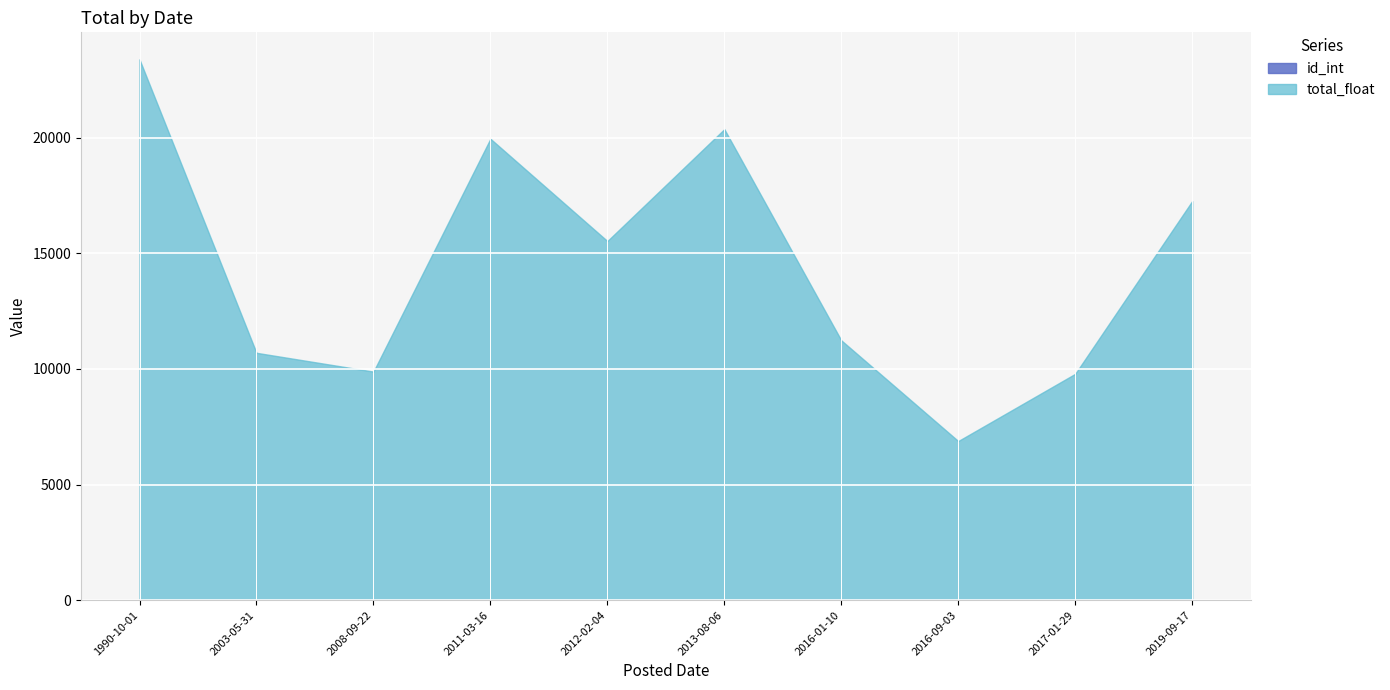

What is the sum of all total_float values?

144971.4